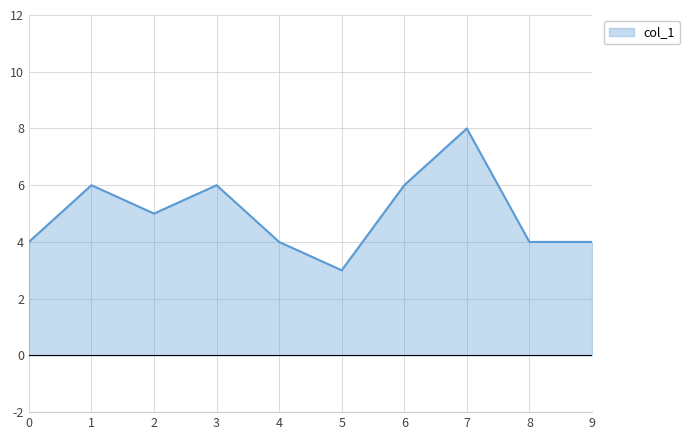

What is the change in value from 2 to 9?

-1